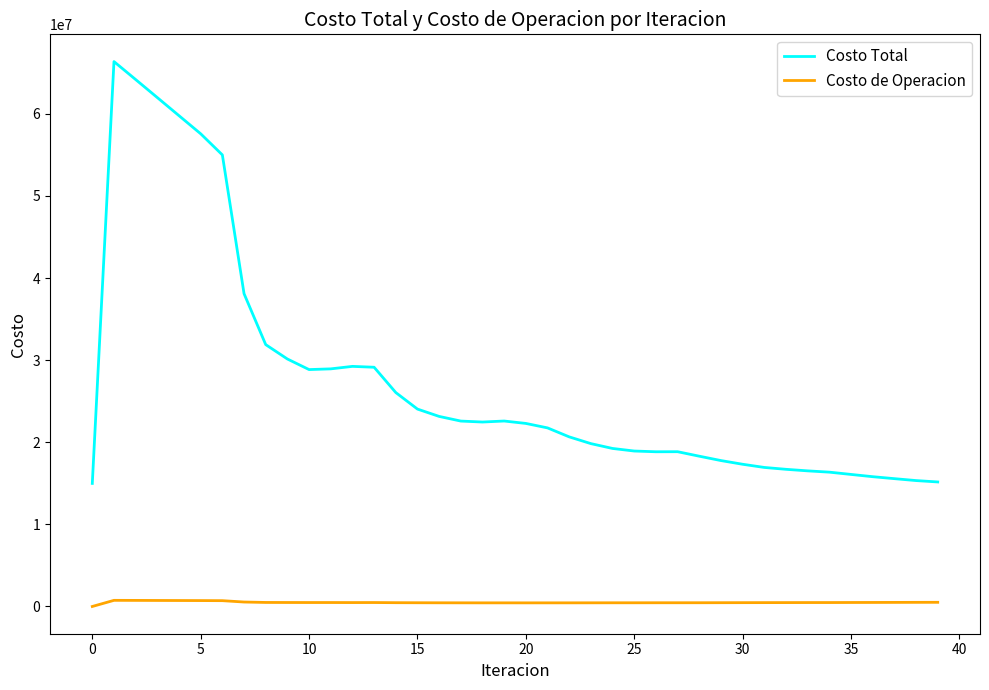

Rank the series by their maximum value, from lowest to highest.

Costo de Operacion, Costo Total